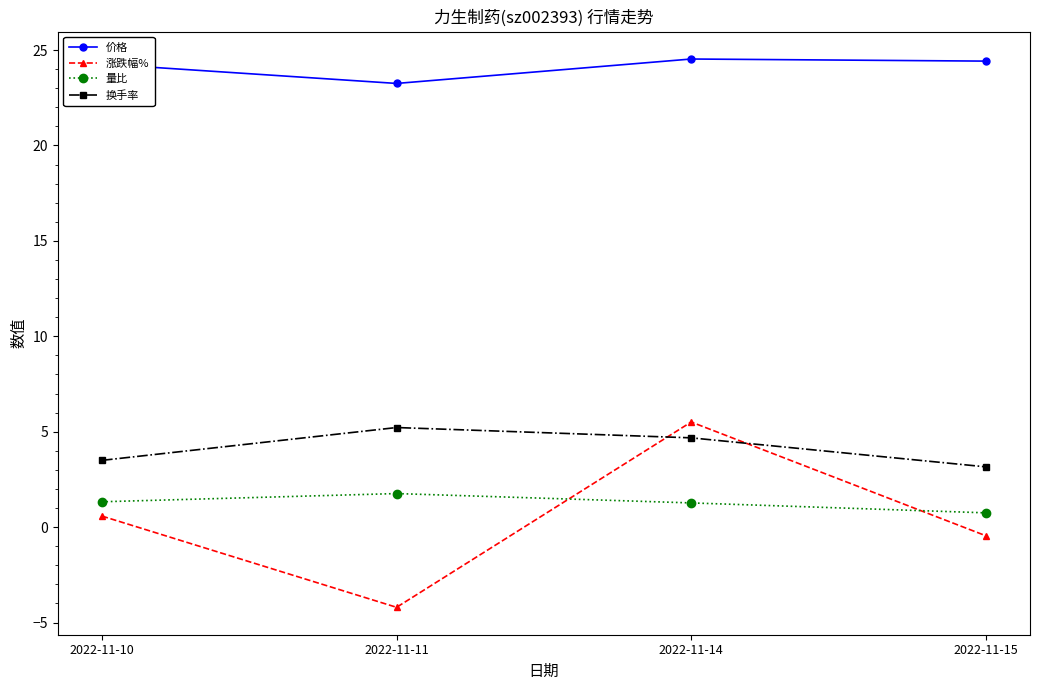

What is the difference between the highest and lowest values at 2022-11-15?

24.9